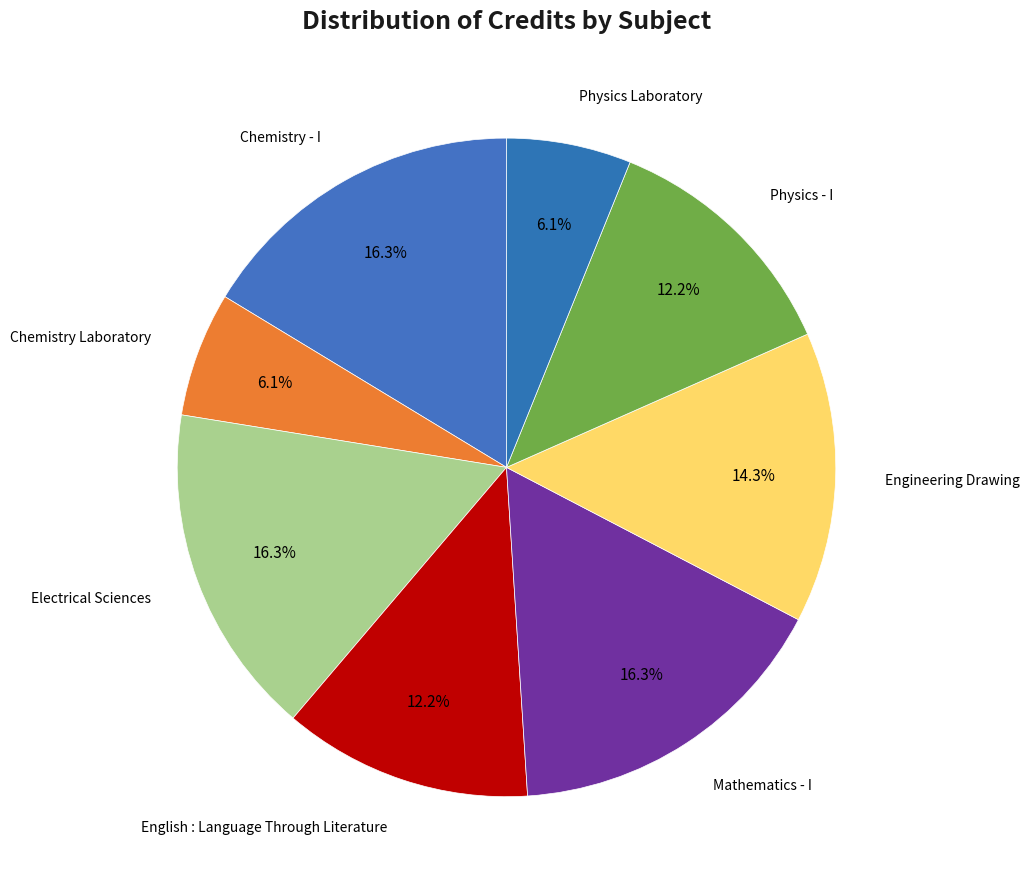

How many segments does this pie chart have?

8